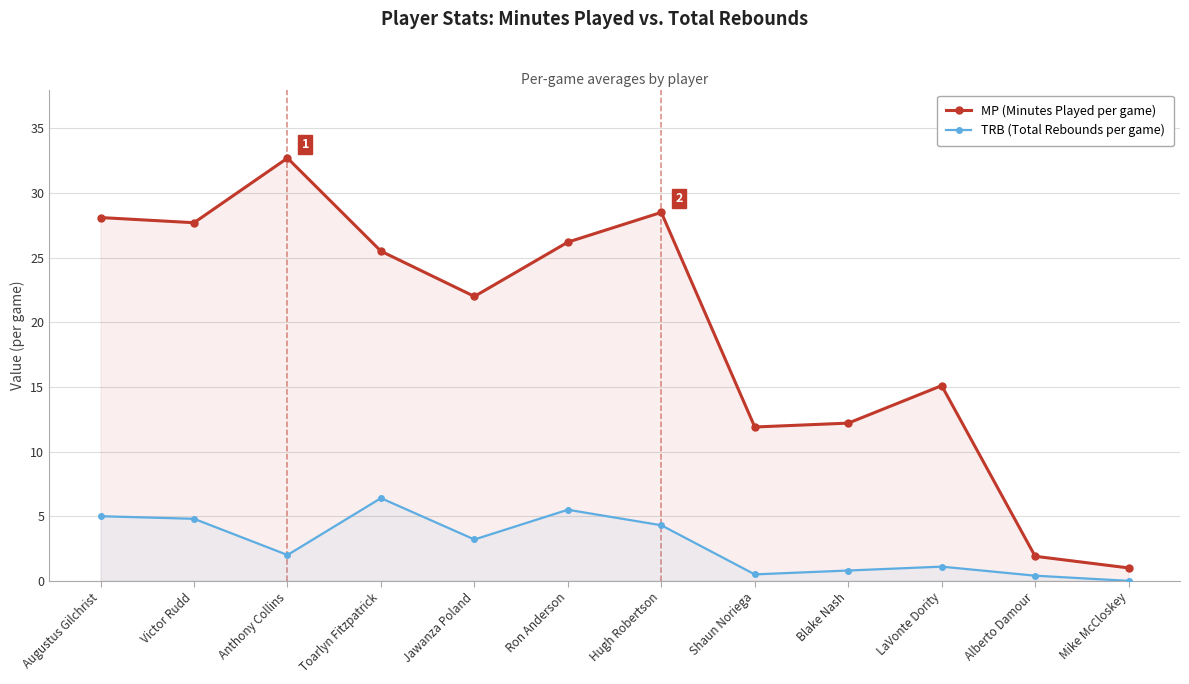

What are all the series names shown in the legend?

MP (Minutes Played per game), TRB (Total Rebounds per game)